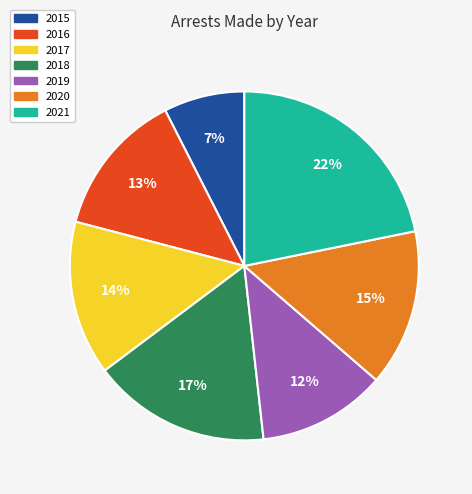

What is the smallest slice in the pie chart?

2015